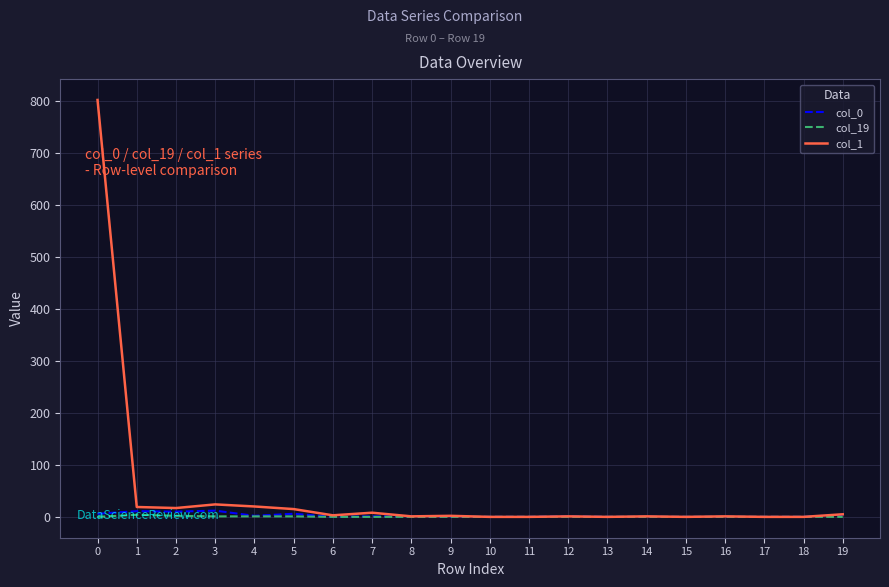

What is the maximum value shown in the chart?

802